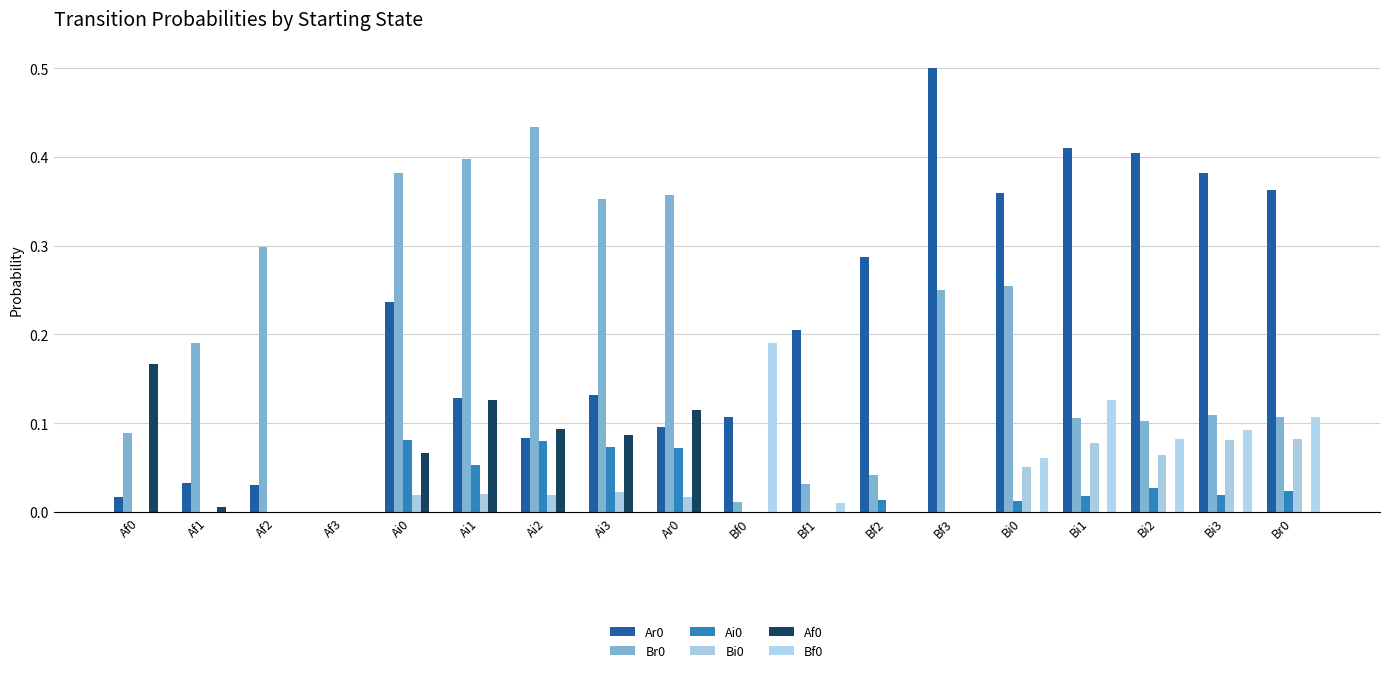

Are the bars horizontal?

No